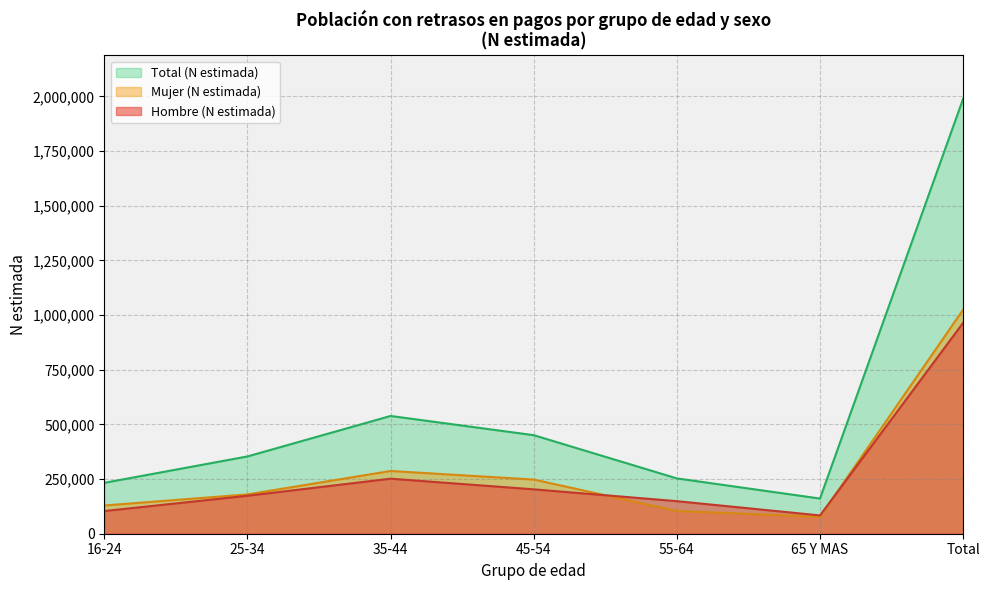

At which category is the sum across all series the highest?

Total